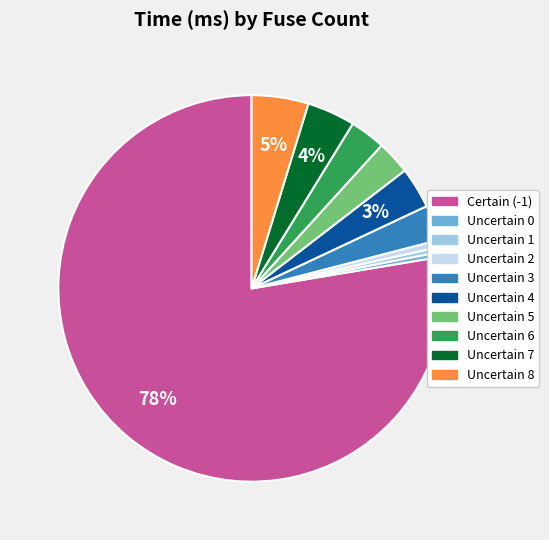

To the nearest percent, what percentage of the pie is Uncertain 8?

5%